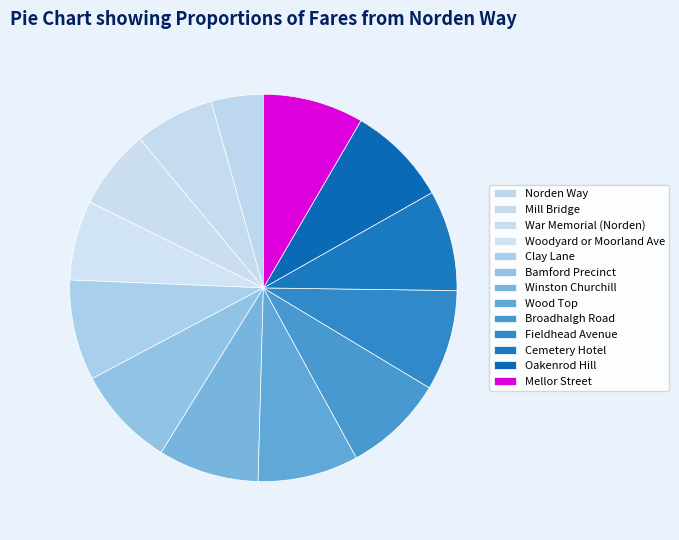

To the nearest percent, what is the difference between the Cemetery Hotel and War Memorial (Norden) slice percentages?

2%